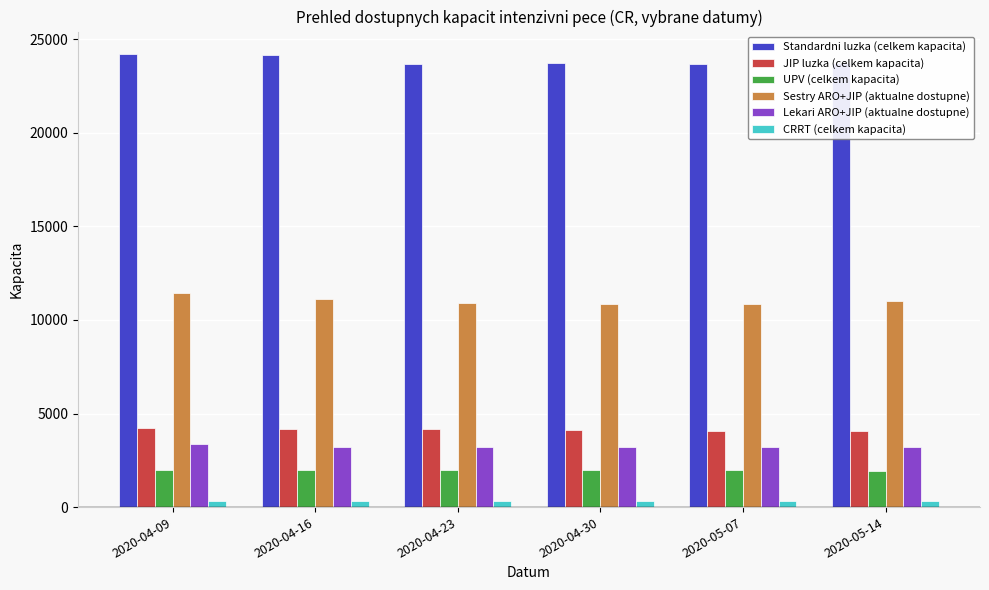

The value of Sestry ARO+JIP (aktualne dostupne) at 2020-04-09 is 3739. True or false?

False